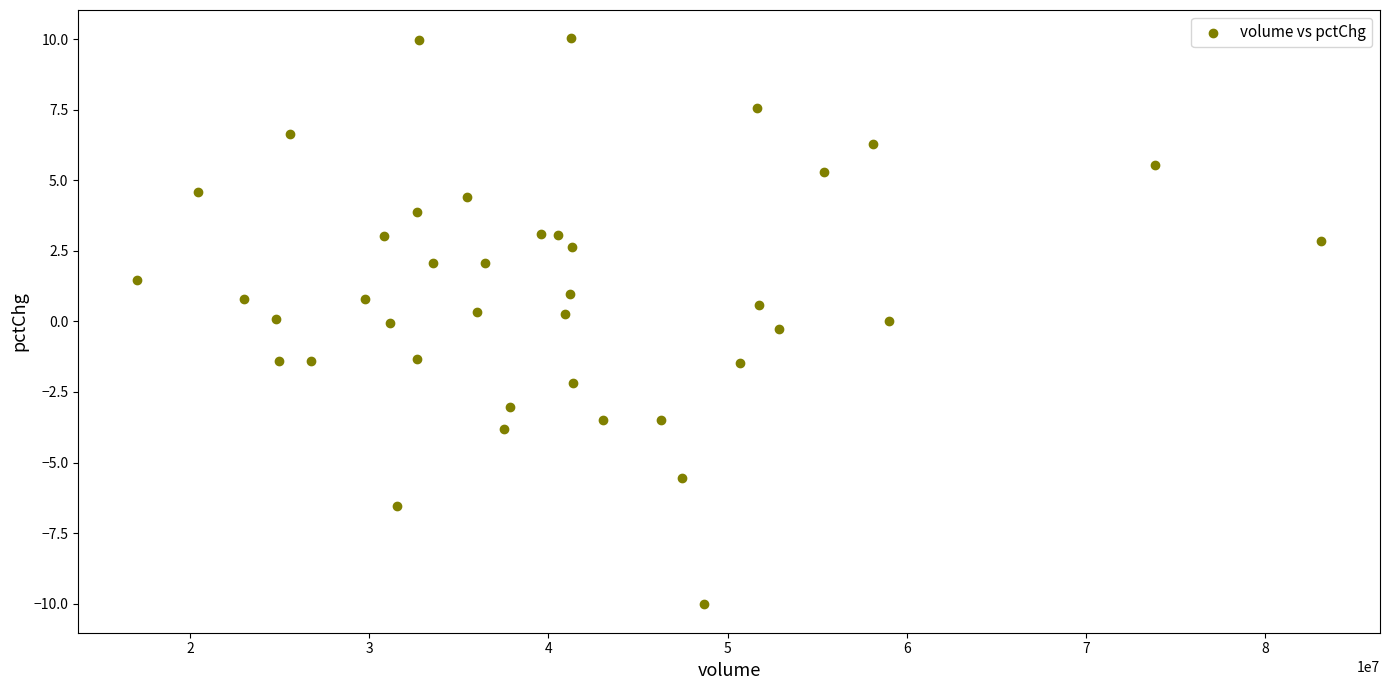

What is the range of Y values (max minus min)?

20.1